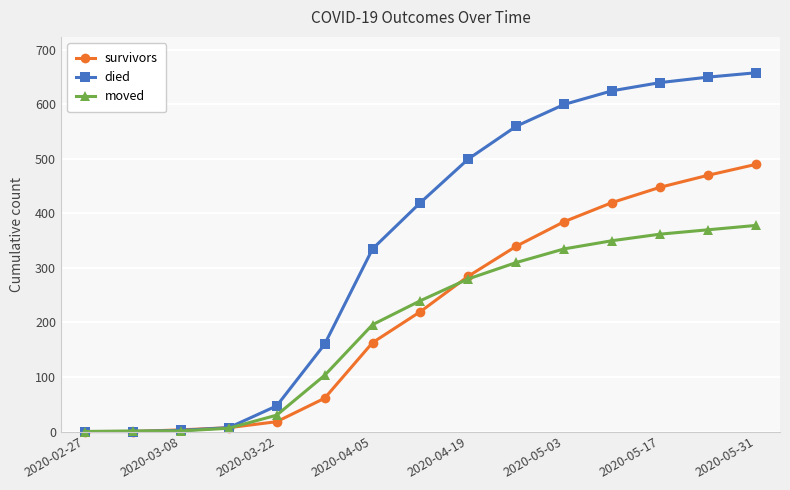

Which series has the widest spread of values?

died